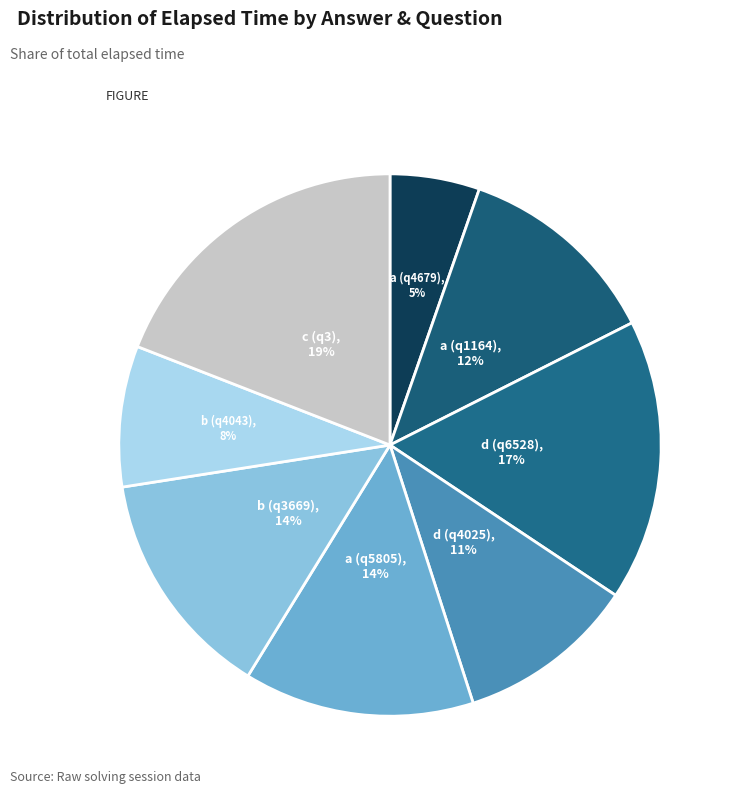

The d (q6528) slice represents 4% of the pie. True or false?

False